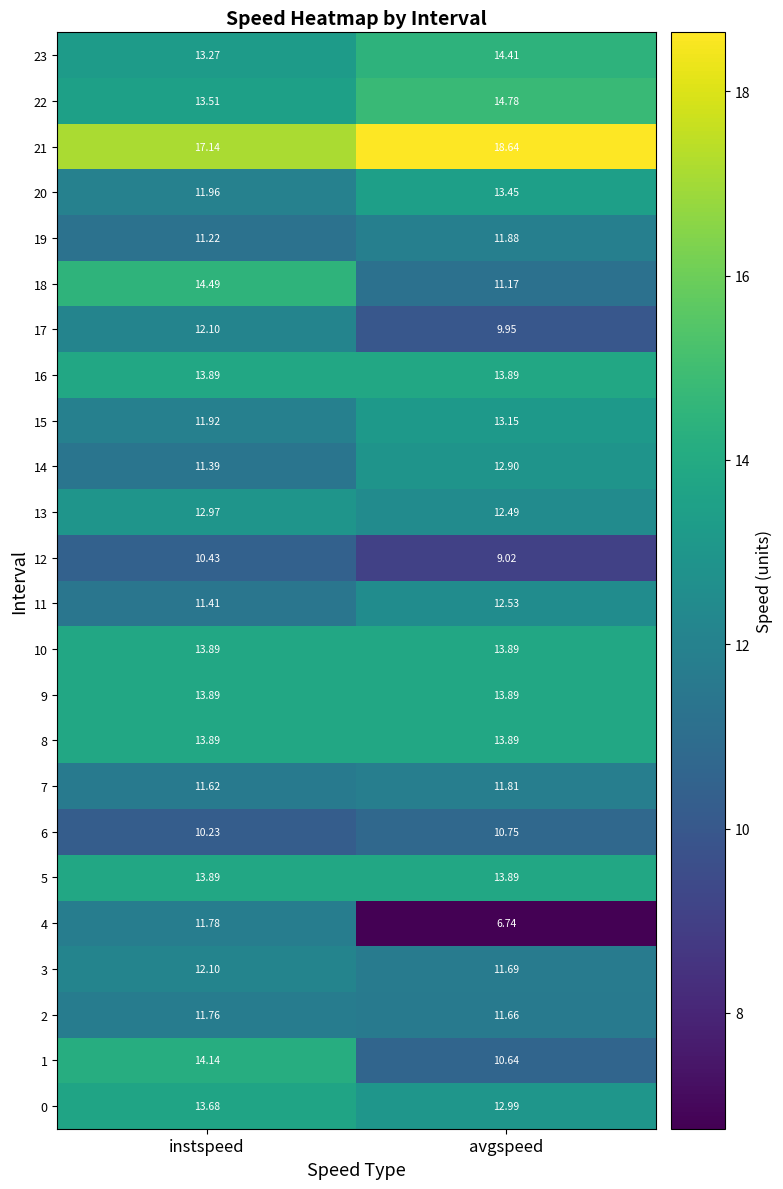

At which label does 18 first exceed 14?

instspeed